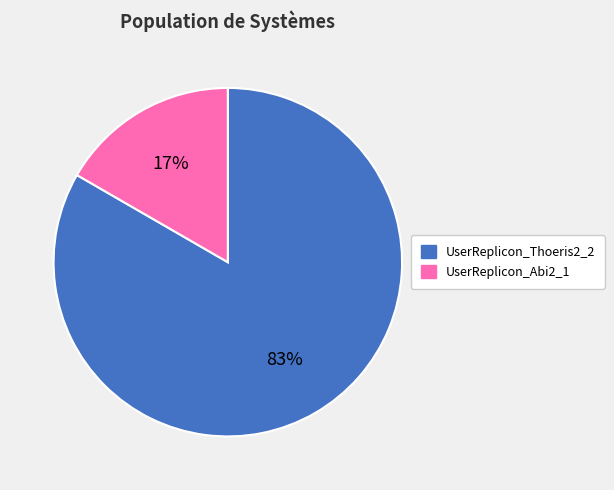

Combined, do UserReplicon_Thoeris2_2 and UserReplicon_Abi2_1 account for over 50%?

Yes